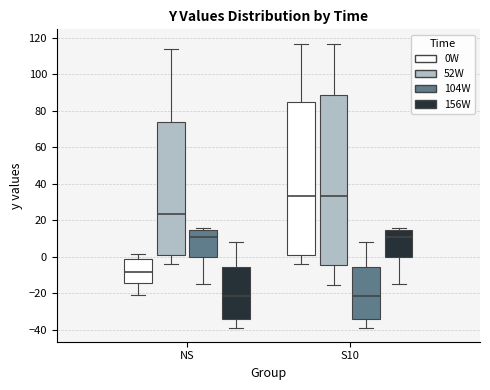

Where does the upper whisker of the box for NS (52W) end on the y-axis? The values are not printed on the chart, so give them approximately, as read against the axis.

114